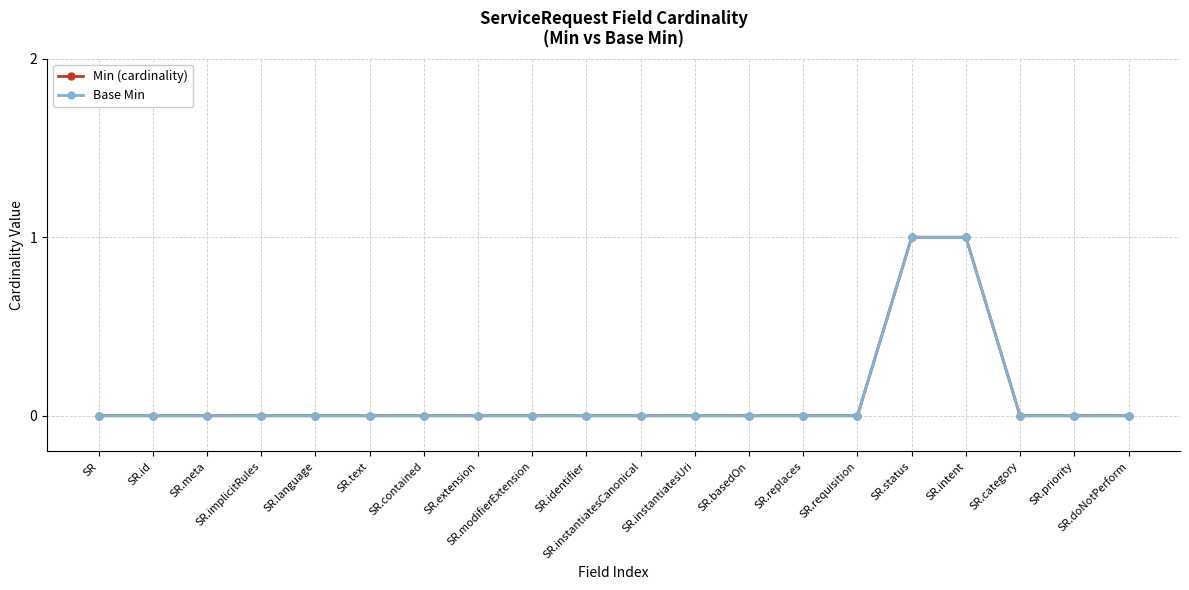

What position from the left is SR.modifierExtension?

9